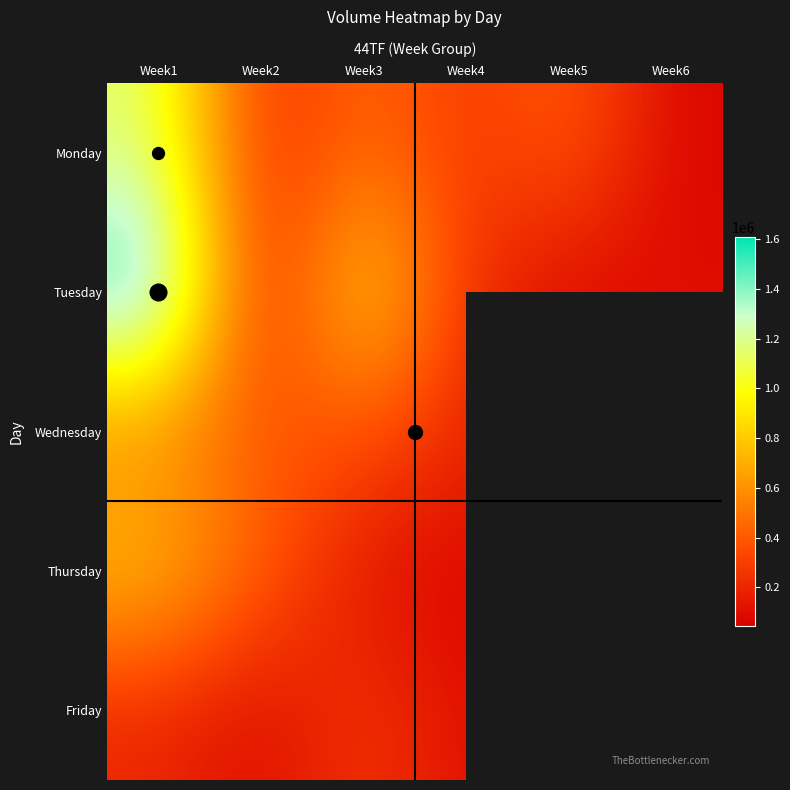

What is the minimum value for Monday?

71205.0